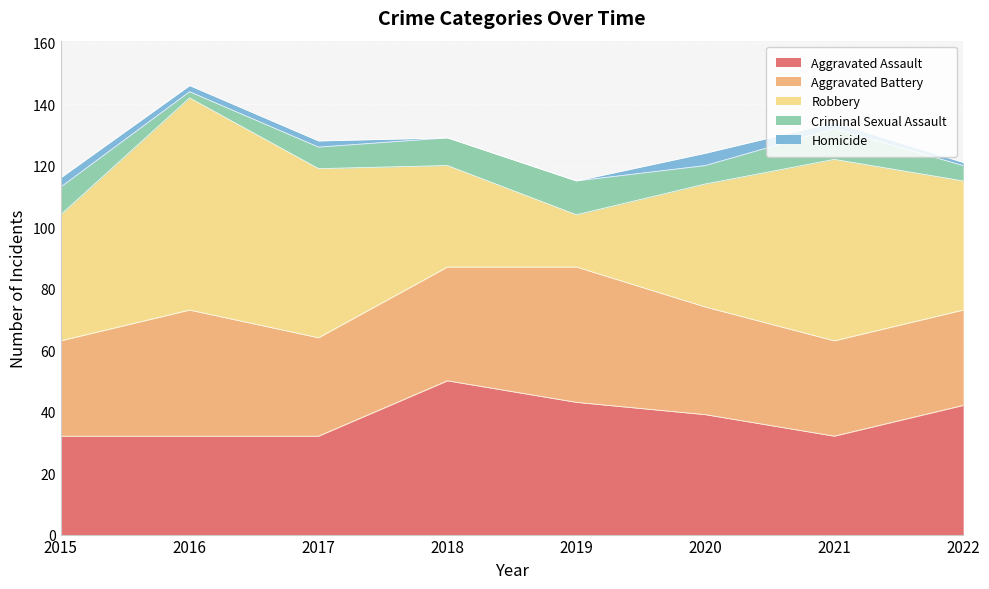

What is the maximum value for Aggravated Assault?

50